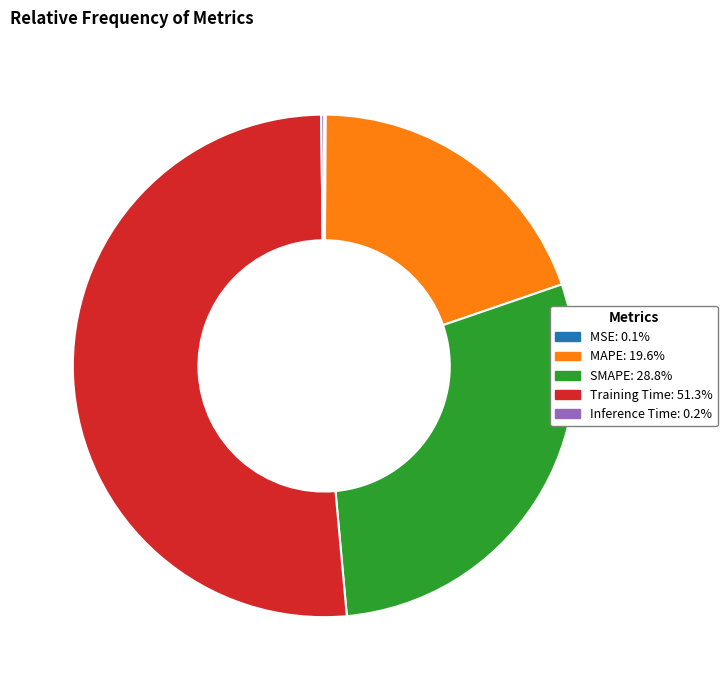

Approximately how many times larger is the value at MAPE compared to Training Time?

0.4